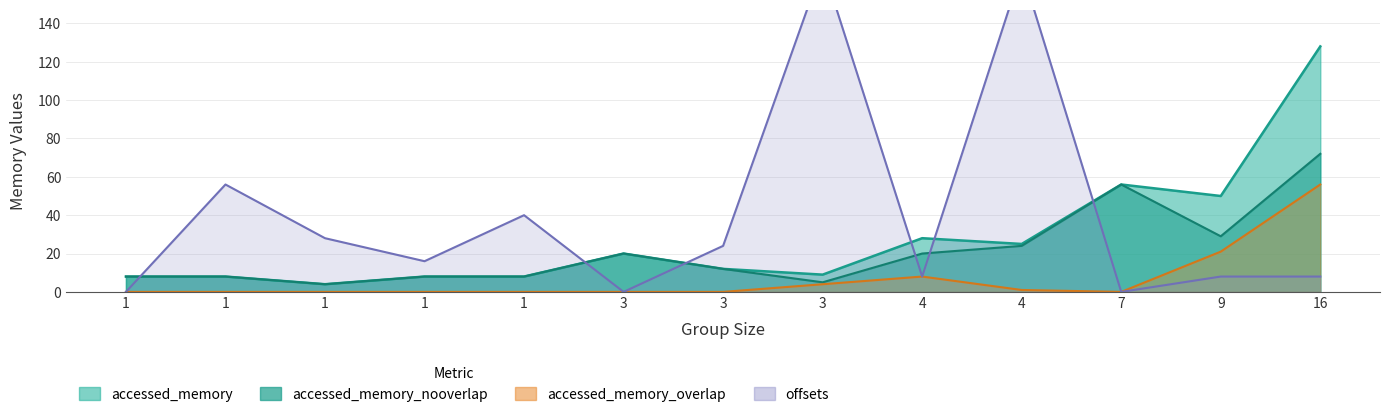

Is the value of offsets at 7 greater than the value of accessed_memory at 1?

No